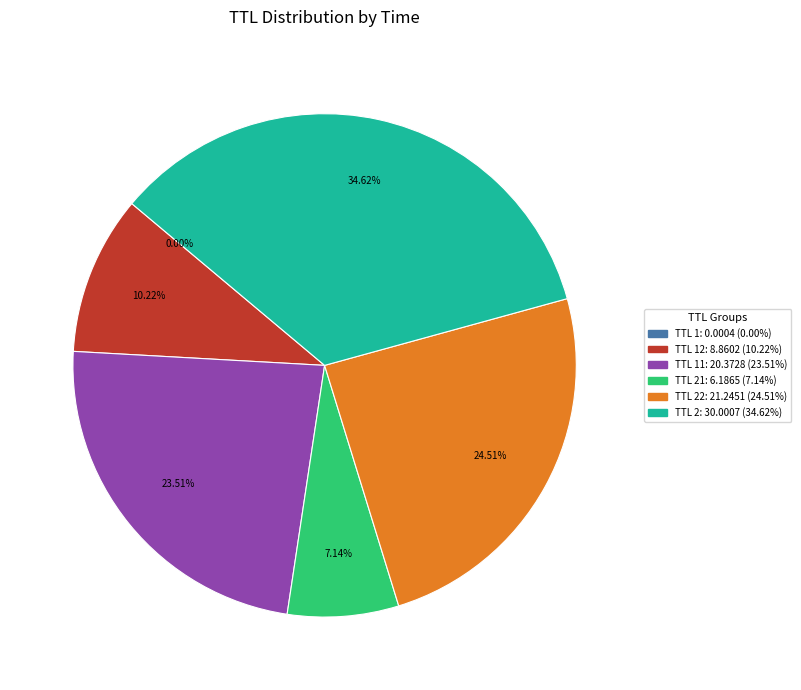

Does any single category account for the majority?

No